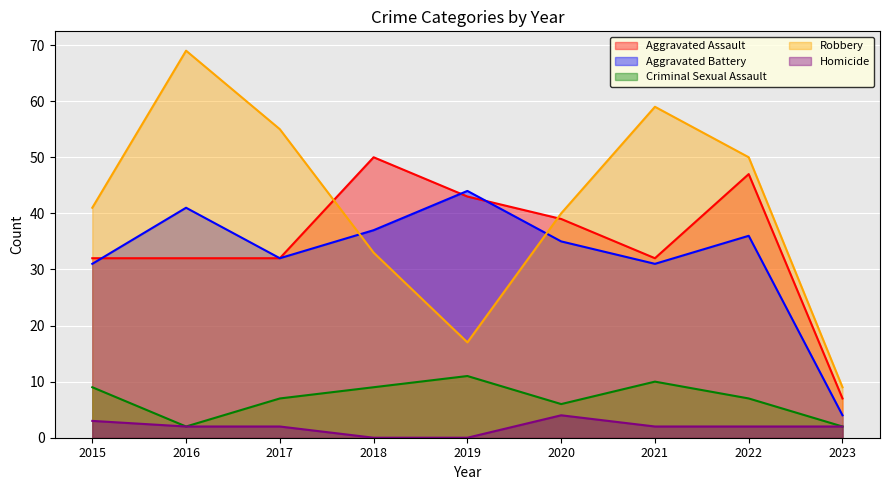

The Robbery series shows 17 at 2019. True or false?

True